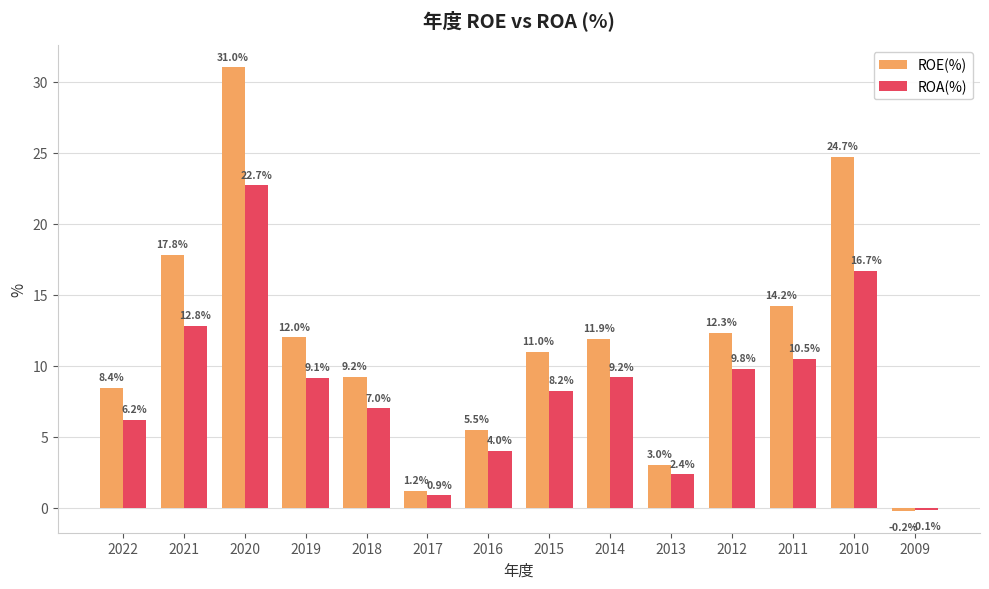

At which label is ROA(%) closest to 11?

2011